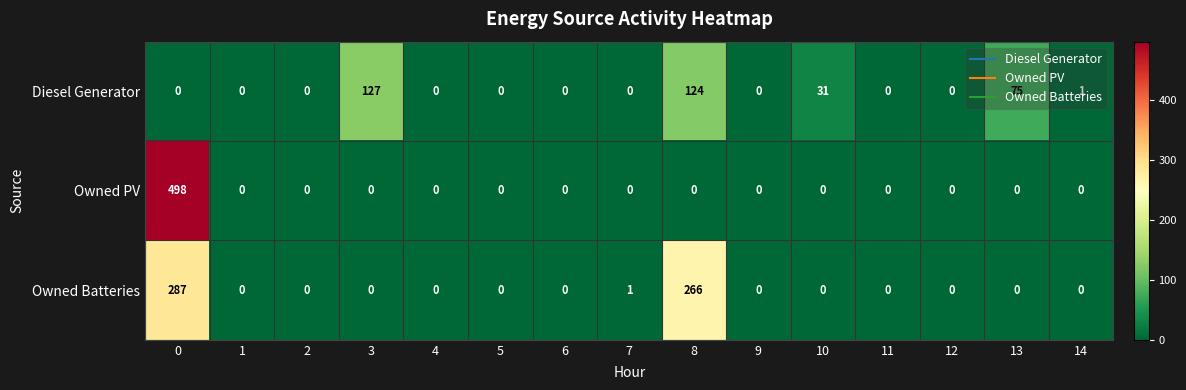

List the series in order of their overall mean, highest first.

Owned Batteries, Owned PV, Diesel Generator